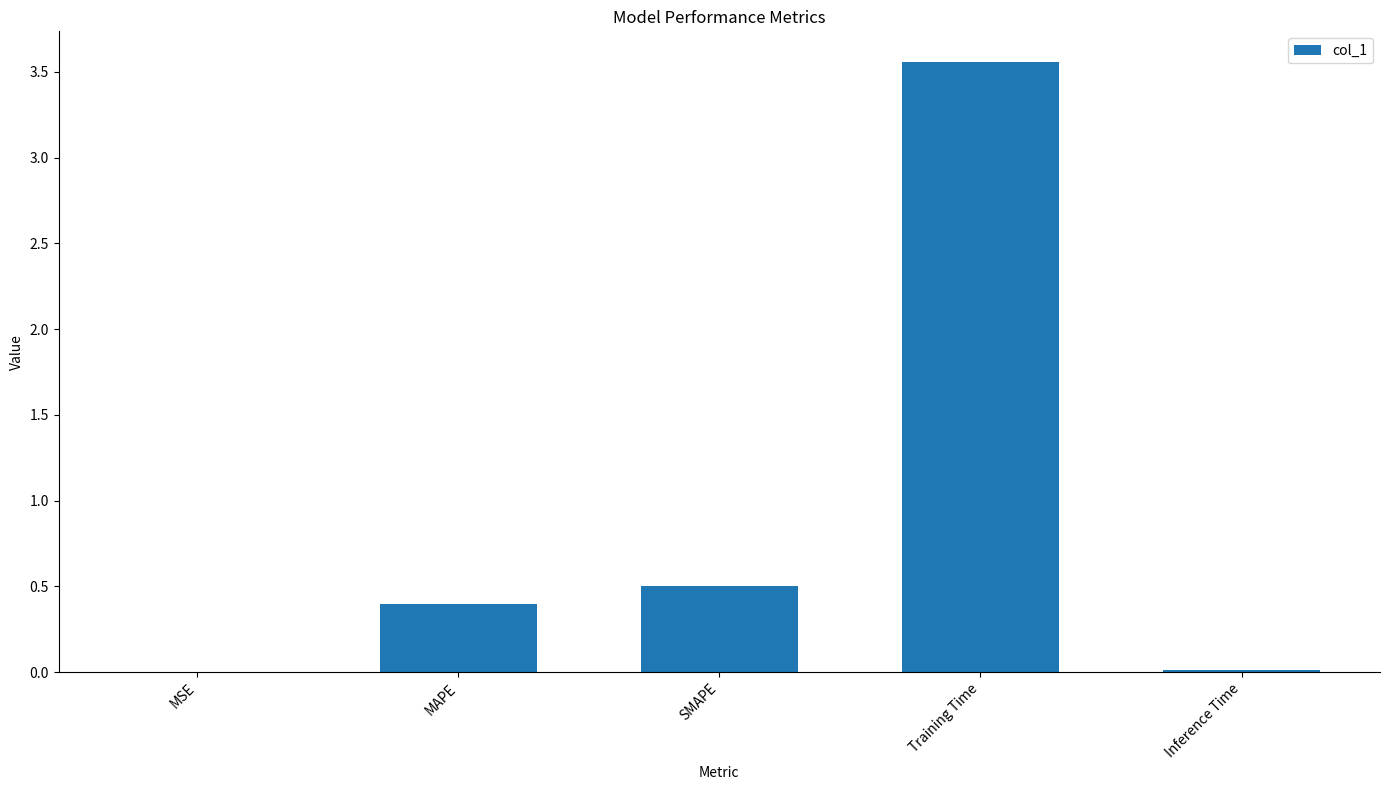

Which label corresponds to the largest value in the chart?

Training Time